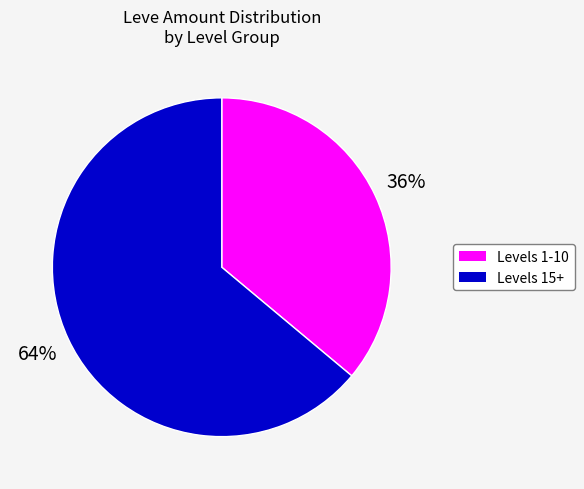

Does any single category account for the majority?

Yes